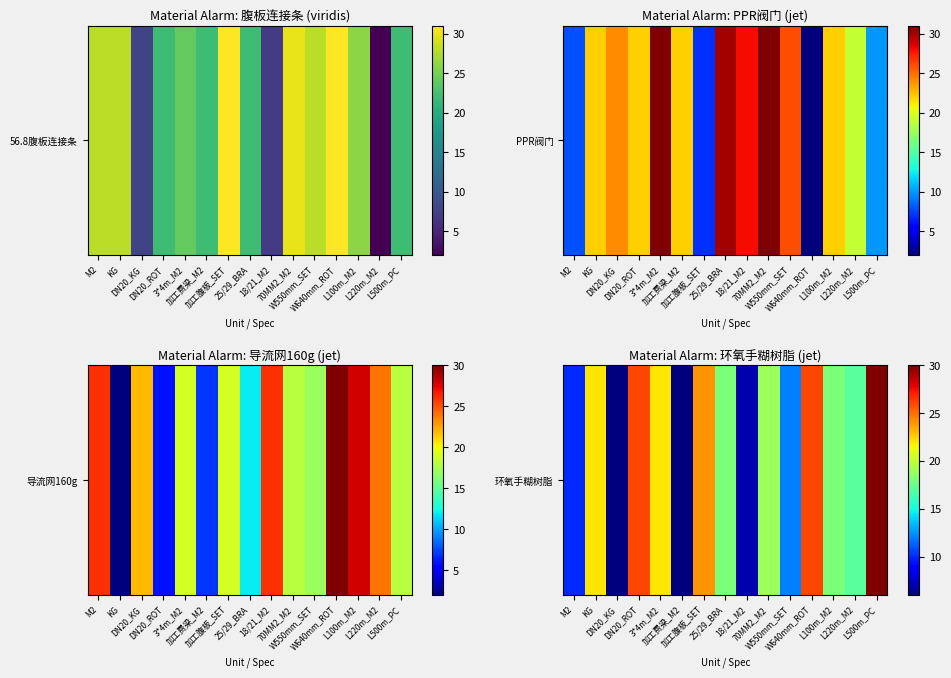

What is the difference between the second highest and second lowest values?

20